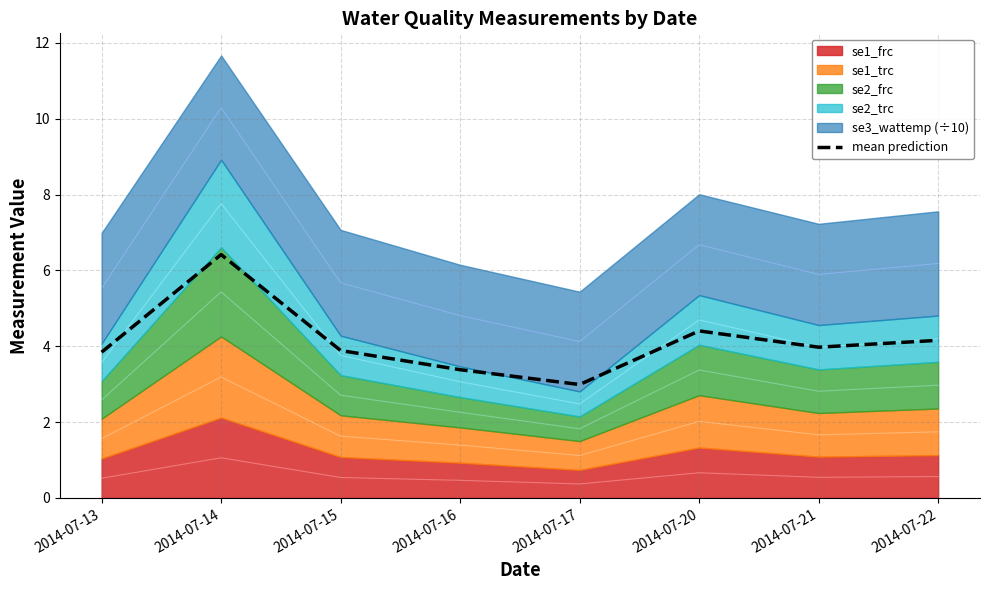

Rank the categories by value from lowest to highest.

2014-07-17, 2014-07-16, 2014-07-13, 2014-07-15, 2014-07-21, 2014-07-22, 2014-07-20, 2014-07-14